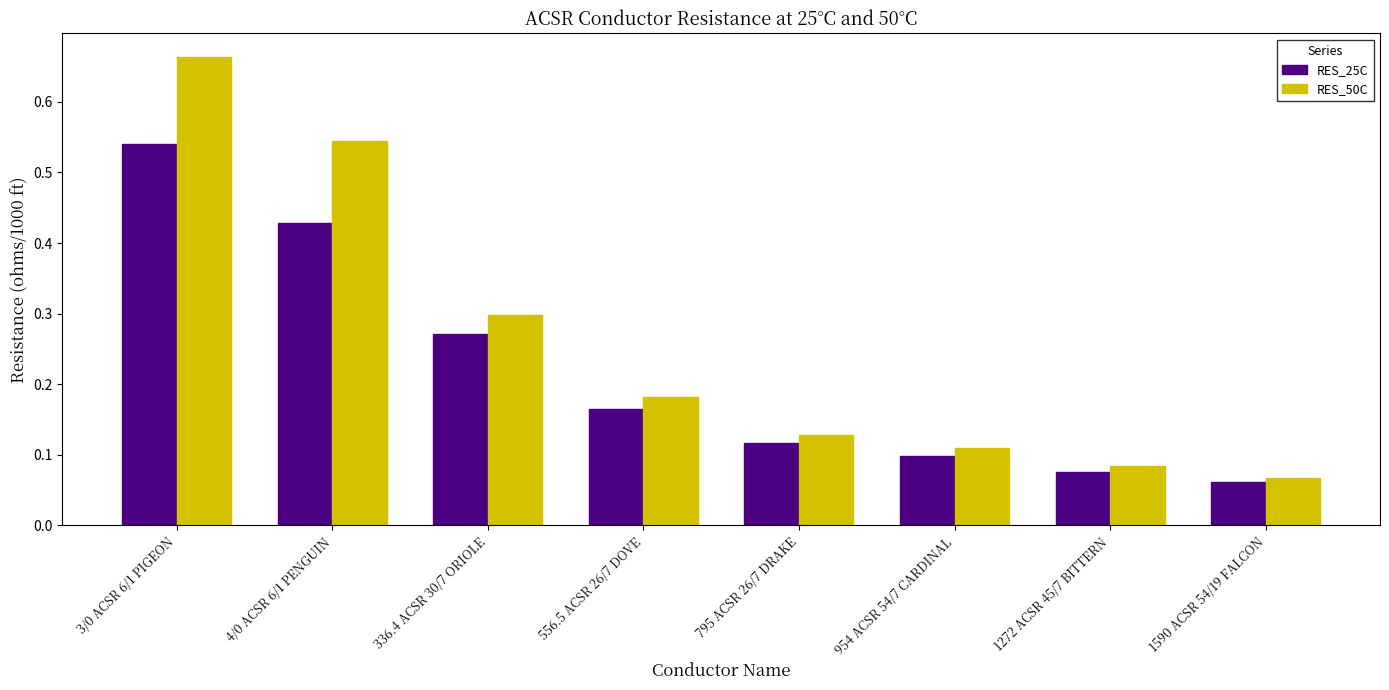

Count the RES_50C values in the range 0 to 1.

8